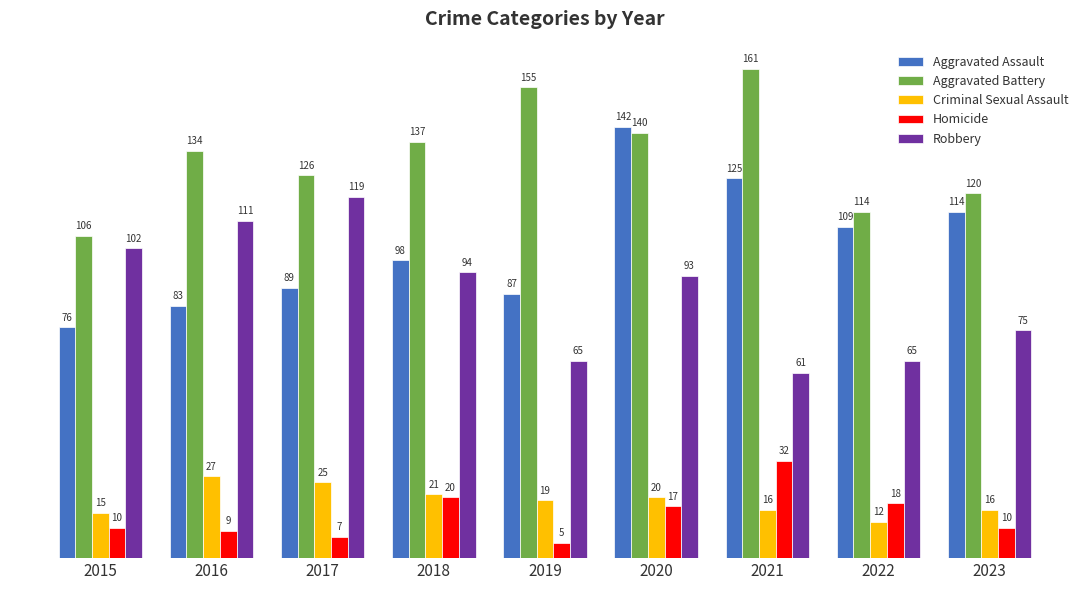

Does the chart contain stacked bars?

No